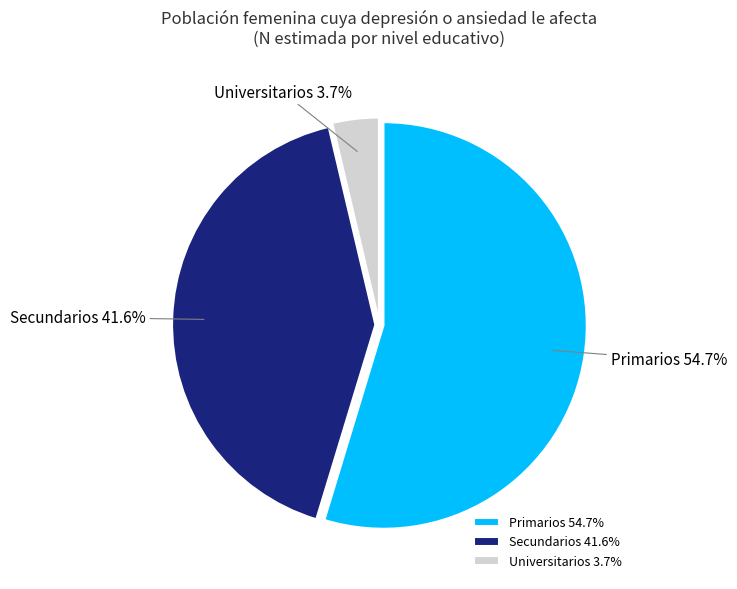

What is the ratio of the value at Secundarios to the value at Primarios?

0.8